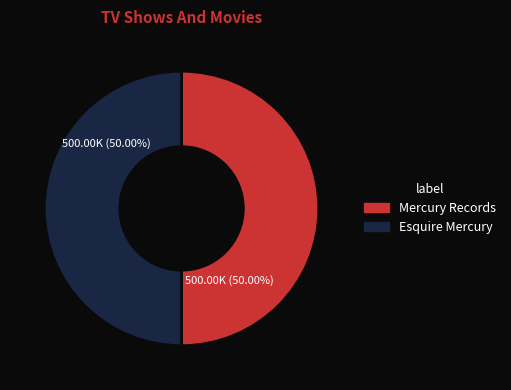

Approximately how many times larger is the value at Esquire Mercury compared to Mercury Records?

1.0